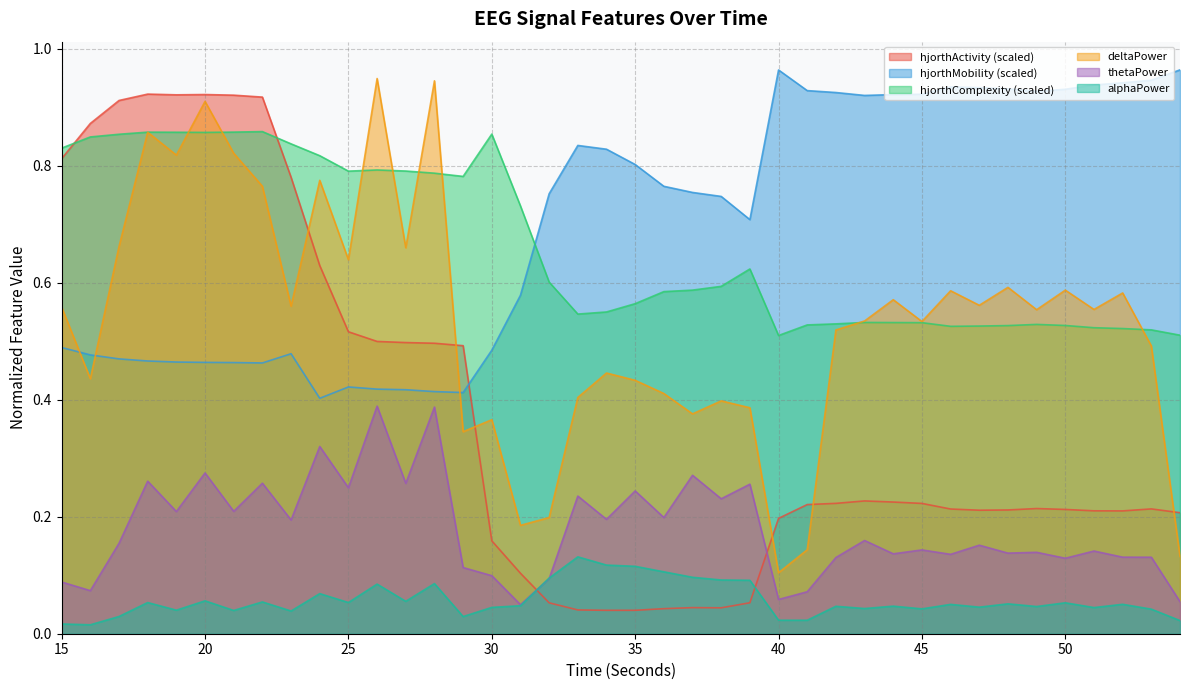

Which series has the largest total across all categories?

hjorthMobility (scaled)